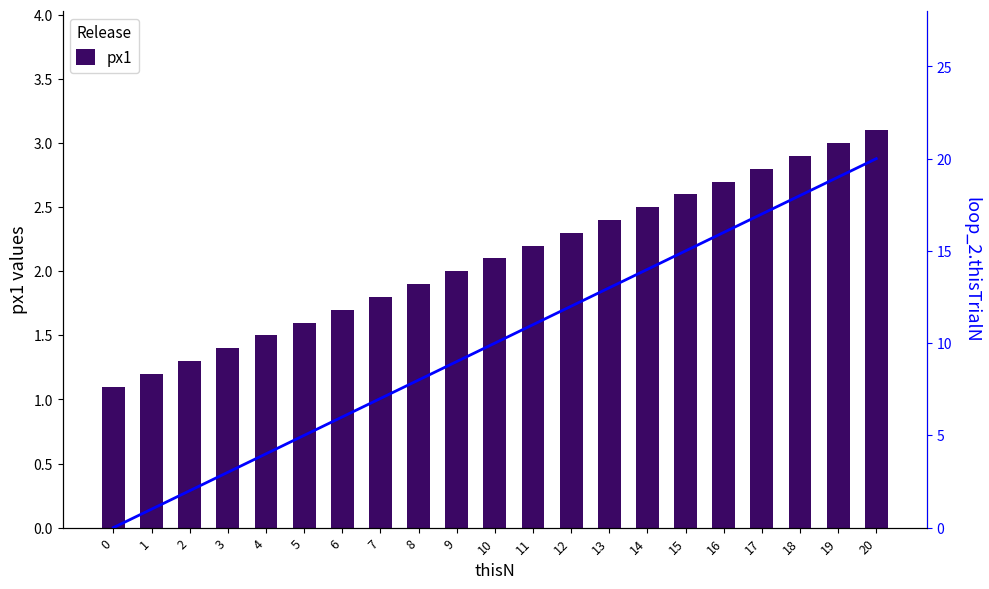

Rank the categories by loop_2.thisTrialN value from highest to lowest.

20, 19, 18, 17, 16, 15, 14, 13, 12, 11, 10, 9, 8, 7, 6, 5, 4, 3, 2, 1, 0